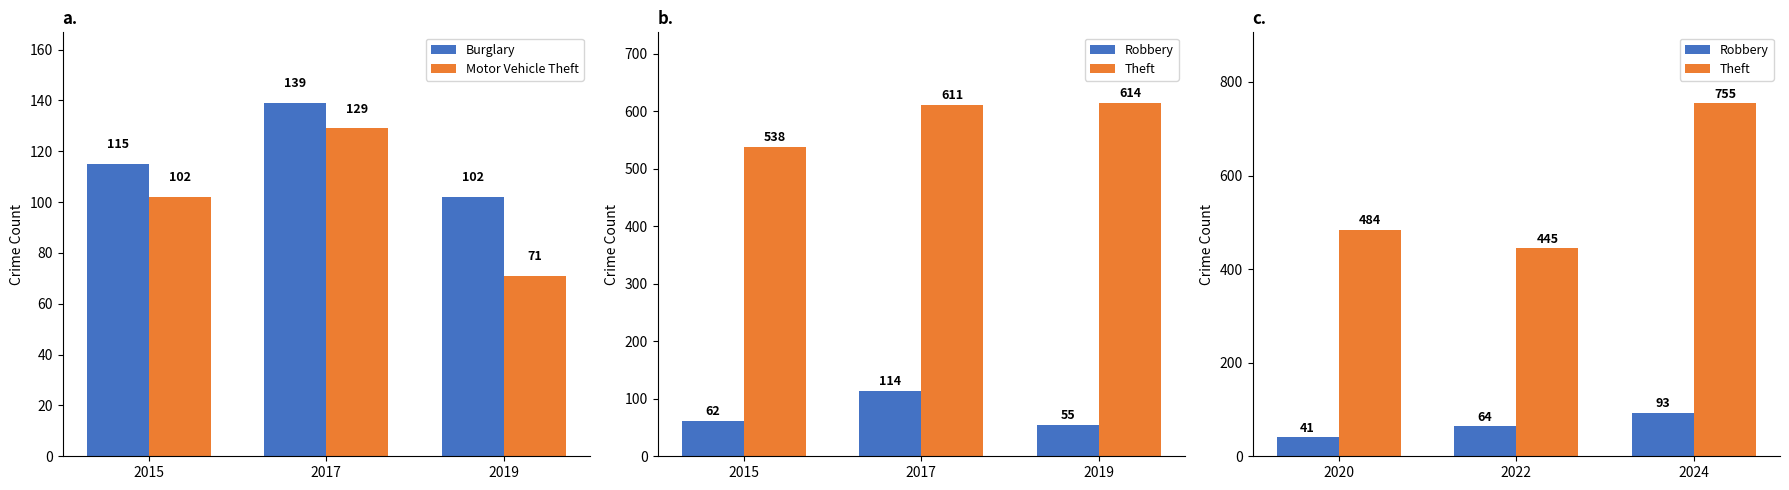

Is the value of Motor Vehicle Theft at 2017 greater than the value of Burglary at 2017?

No